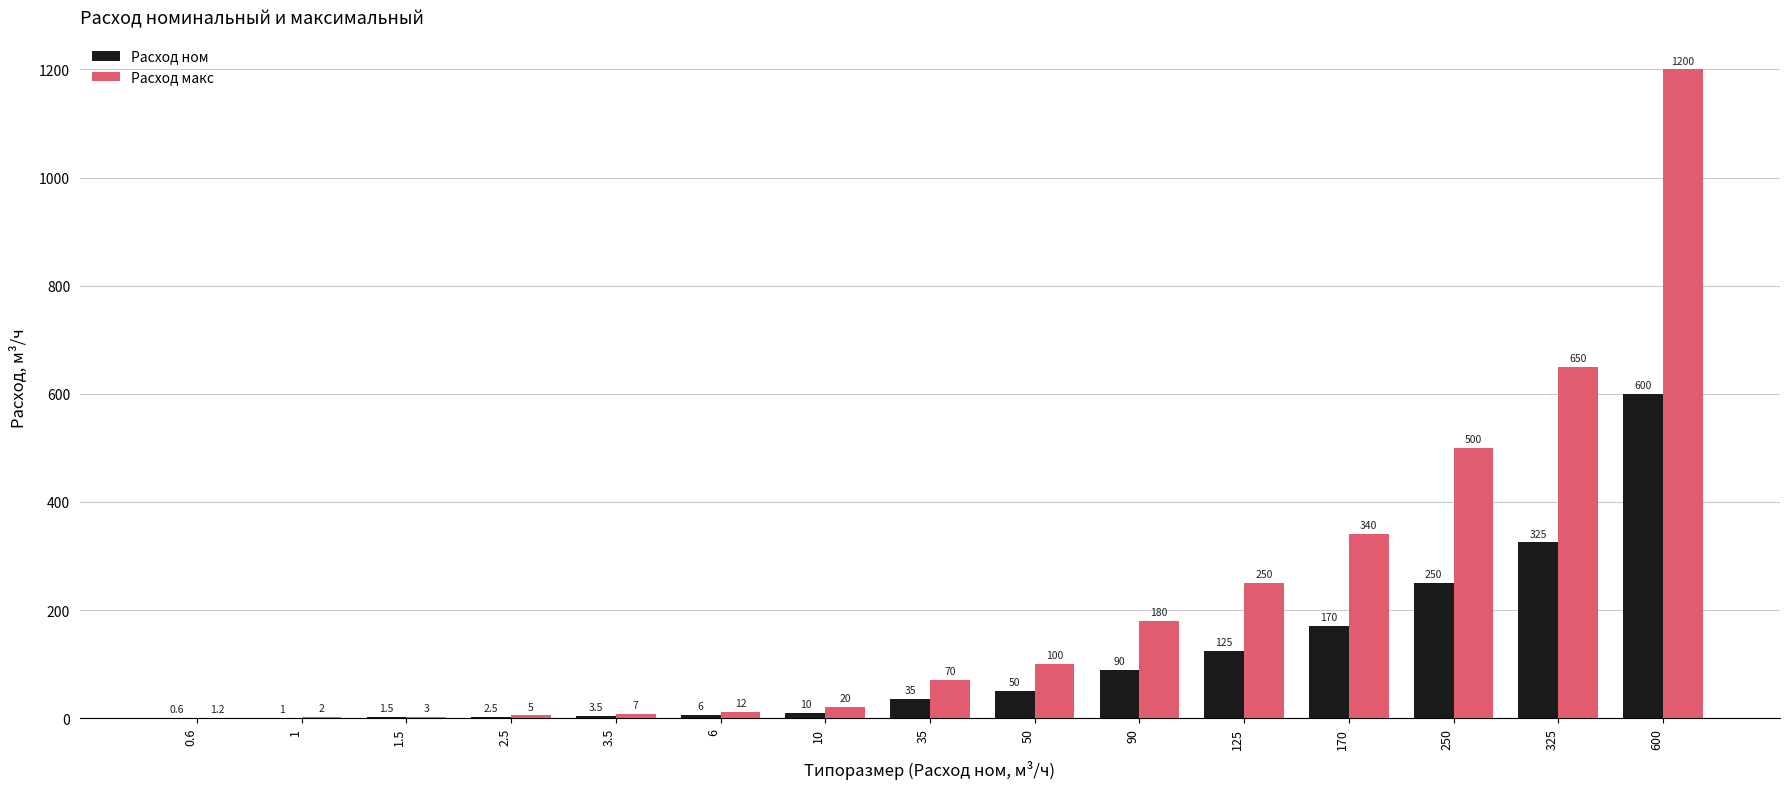

Which series has the widest spread of values?

Расход макс